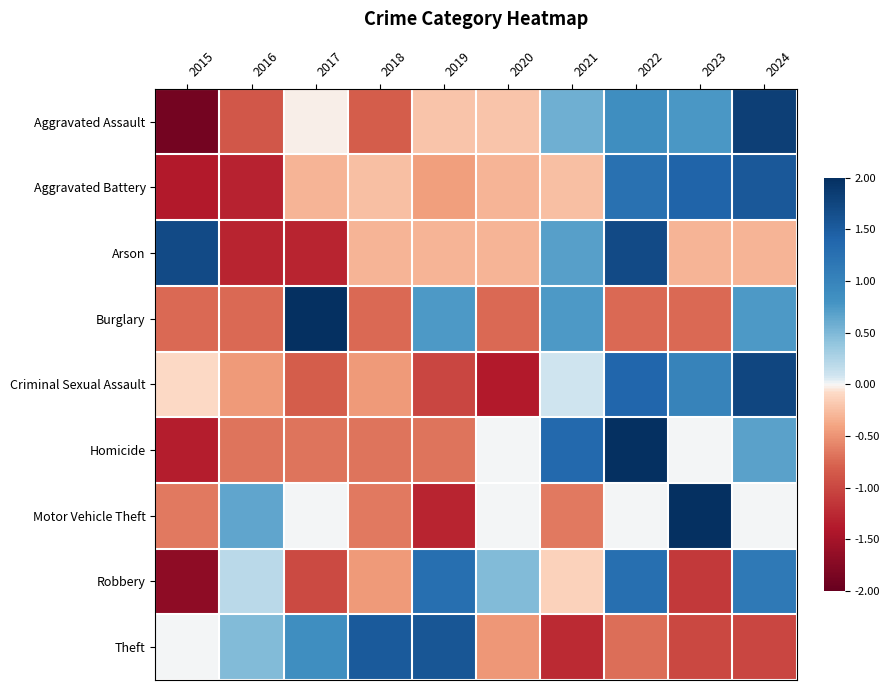

At which category is the sum across all series the highest?

2022